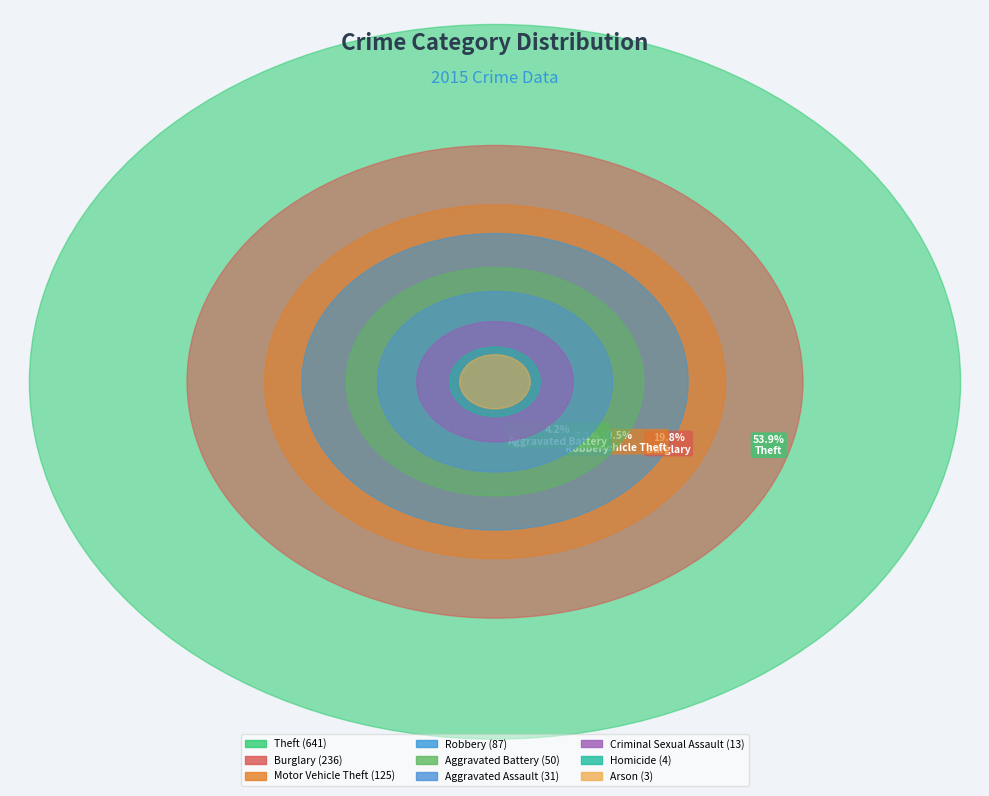

Is Criminal Sexual Assault the majority of the pie?

No